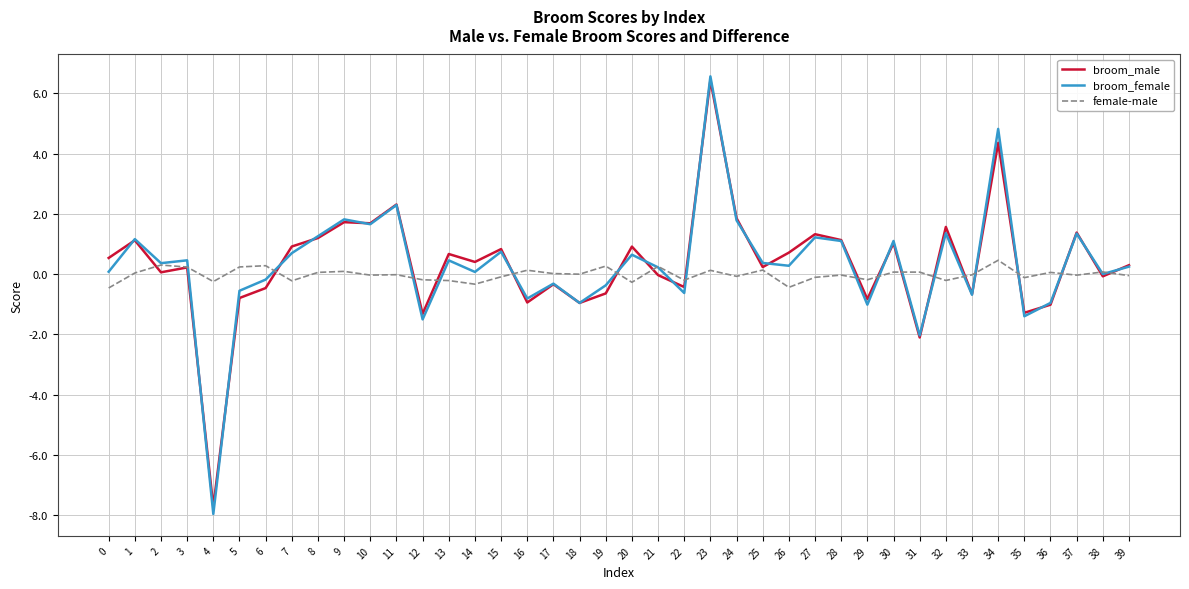

What is the greatest value displayed?

6.6